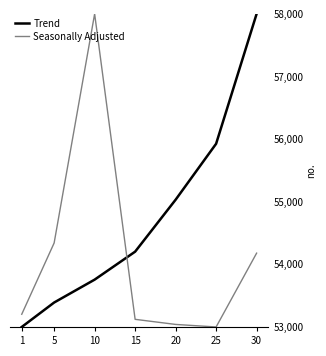

Reading left to right, what are all the values shown in this chart?

Trend: 53000.0	53390.6	53756.0	54202.8	55032.4	55926.0	58000.0
Seasonally Adjusted: 53203.3	54341.5	58000.0	53122.0	53040.7	53000.0	54178.9